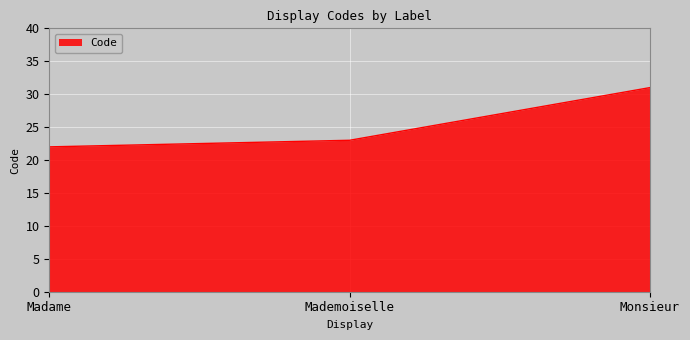

The chart shows a value of 41 at Mademoiselle. True or false?

False